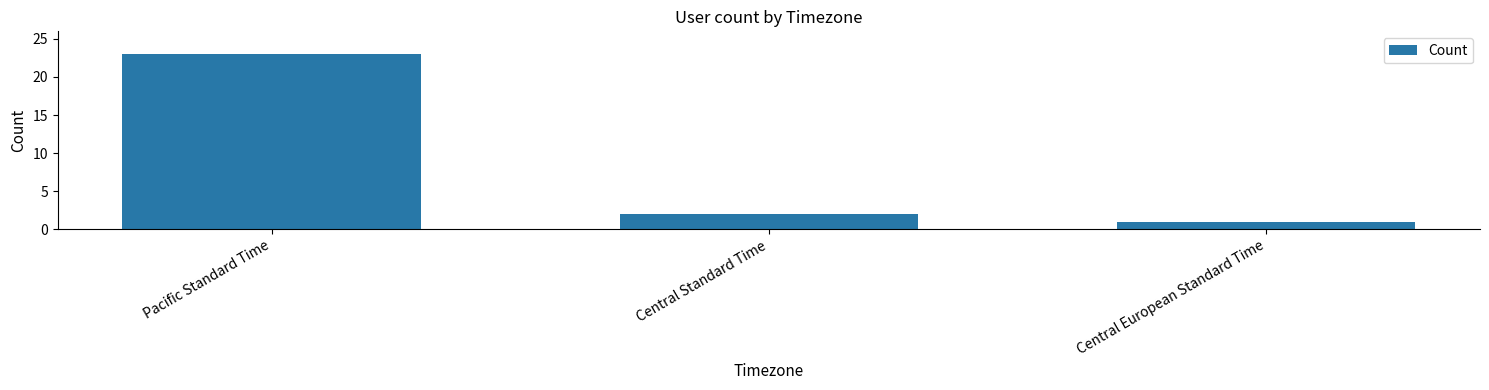

Are the bars horizontal?

No